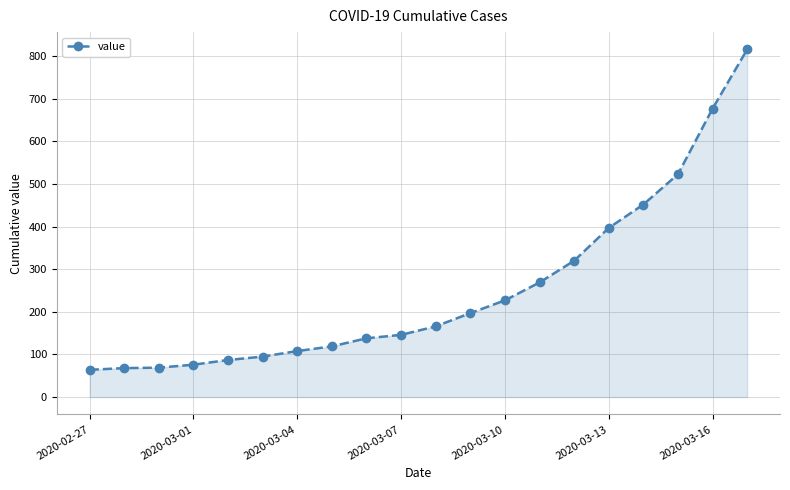

Does the chart display data point markers on the line(s)?

Yes